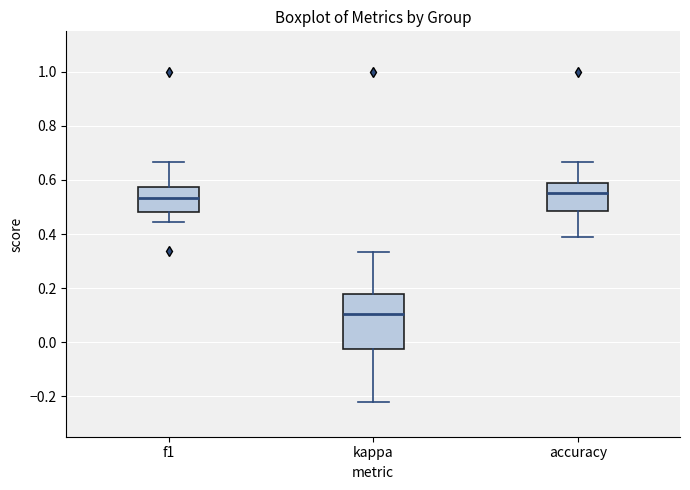

Where is the lower edge of the box for kappa on the y-axis? The values are not printed on the chart, so give them approximately, as read against the axis.

-0.02